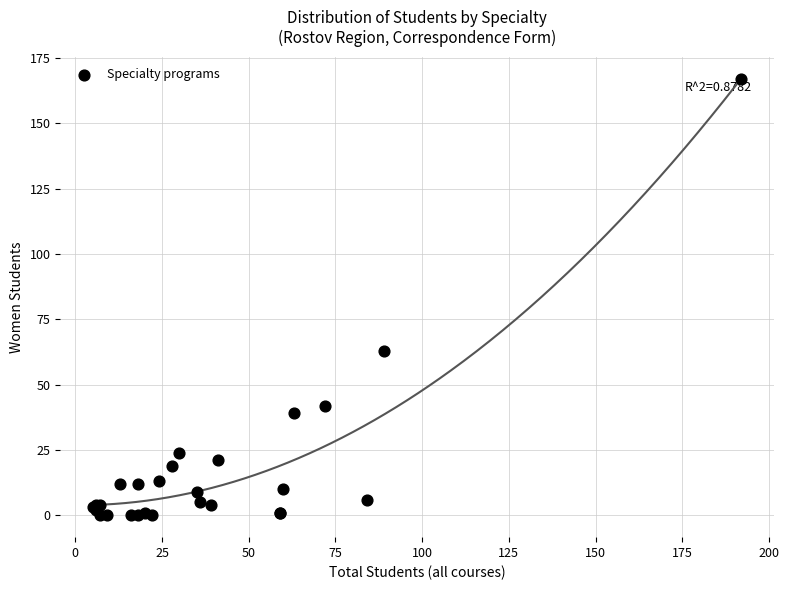

What Y value in the scatter plot is closest to 83?

63